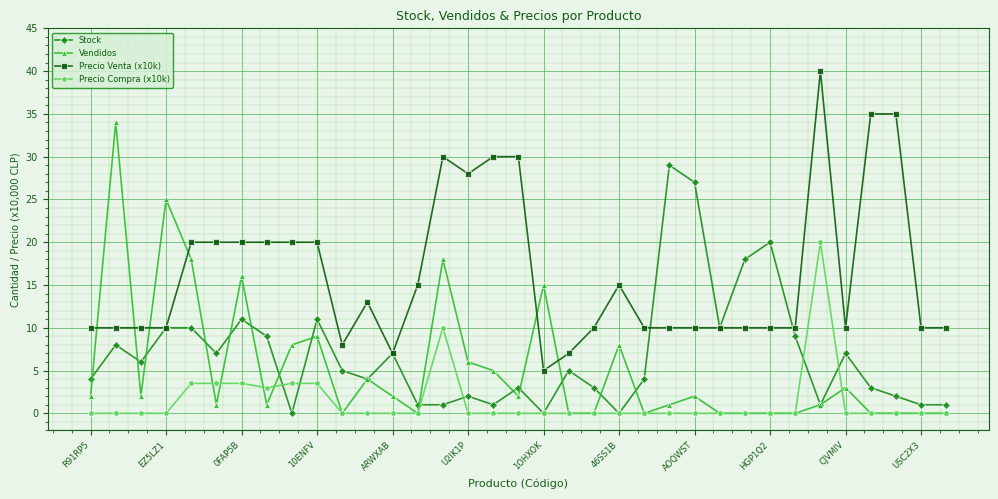

Which series ends up on top after the final intersection of Precio Venta (x10k) and Stock?

Precio Venta (x10k)